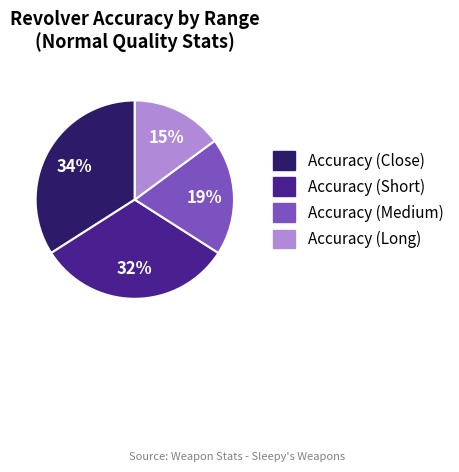

The Accuracy (Short) slice represents 32% of the pie. True or false?

True